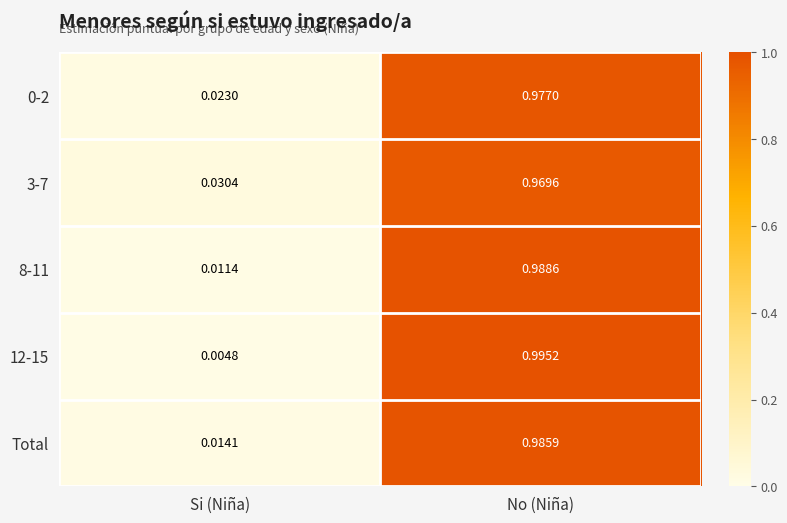

At which category does the chart reach its minimum across all series?

Si (Niña)